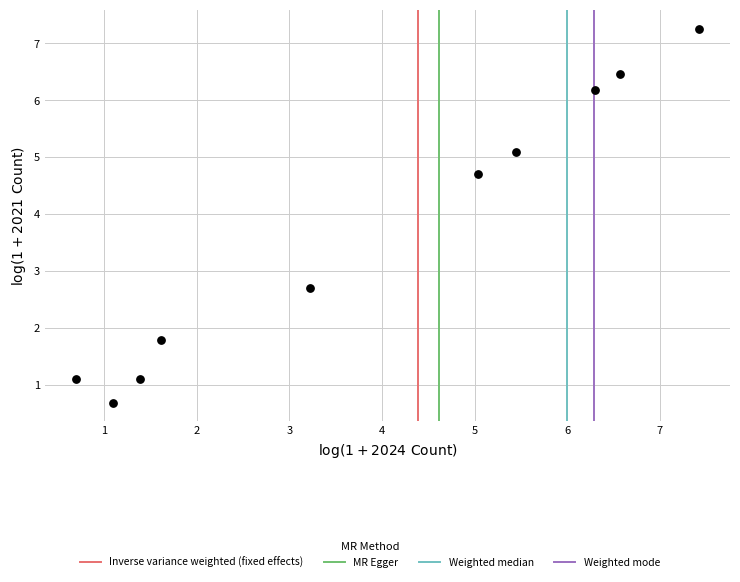

What Y value in the scatter plot is closest to 3?

2.7